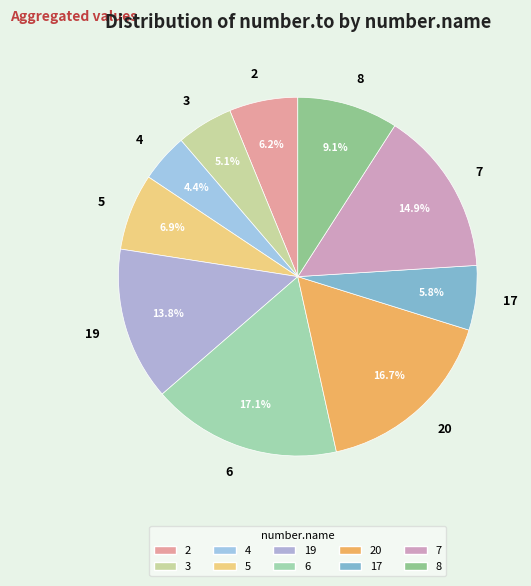

What percentage do 20 and 19 together represent?

30.5%